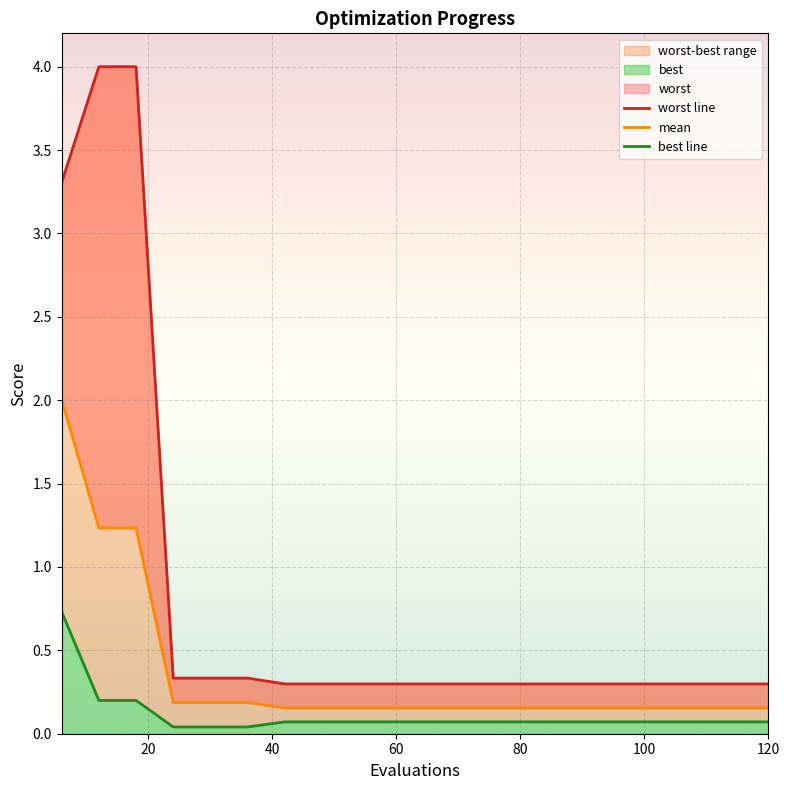

At which label is mean closest to 1?

12